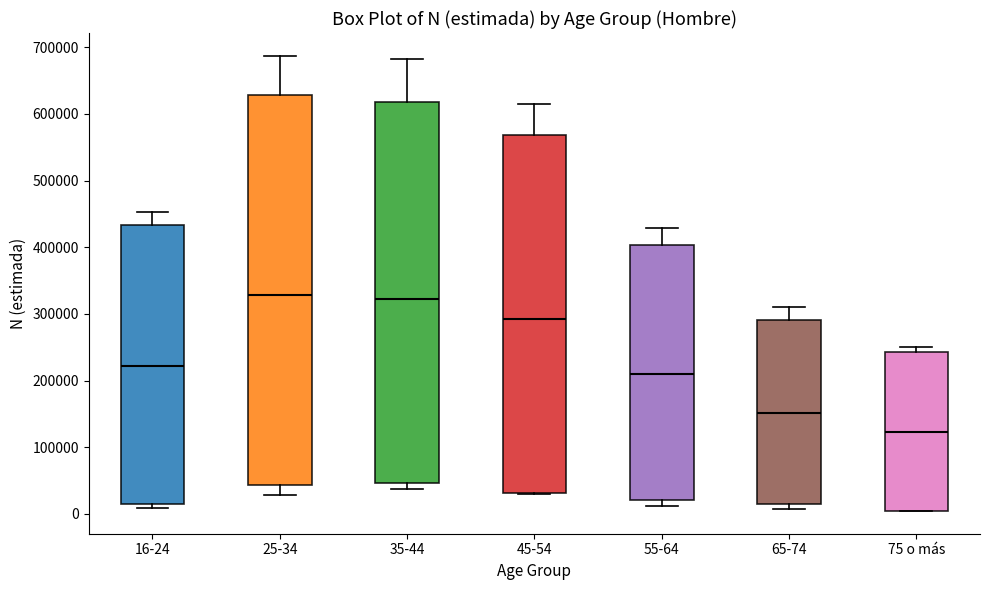

Where does the upper whisker of the box for 35-44 end on the y-axis? The values are not printed on the chart, so give them approximately, as read against the axis.

680000